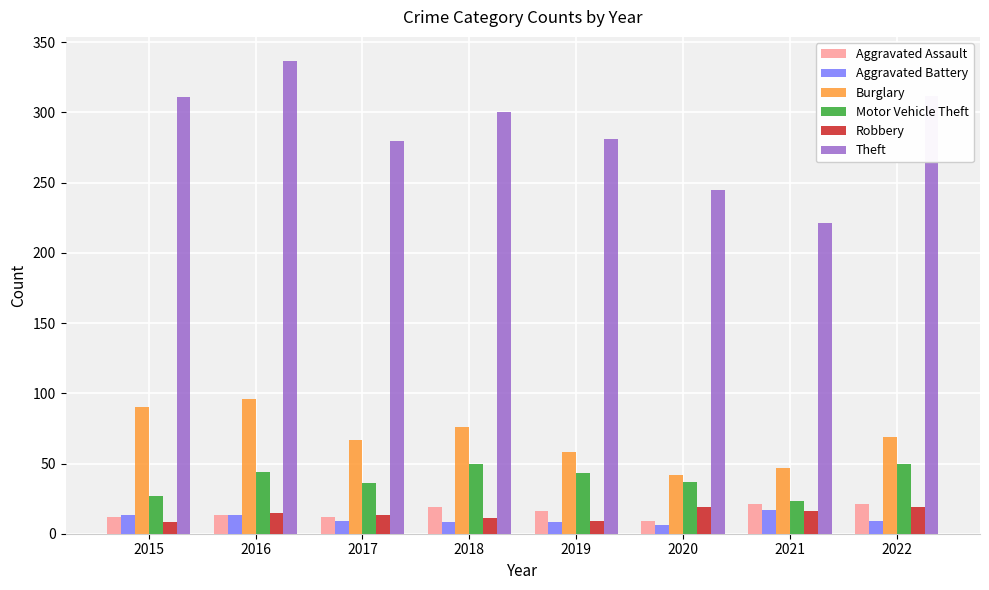

What is the sum of all Aggravated Assault values?

123